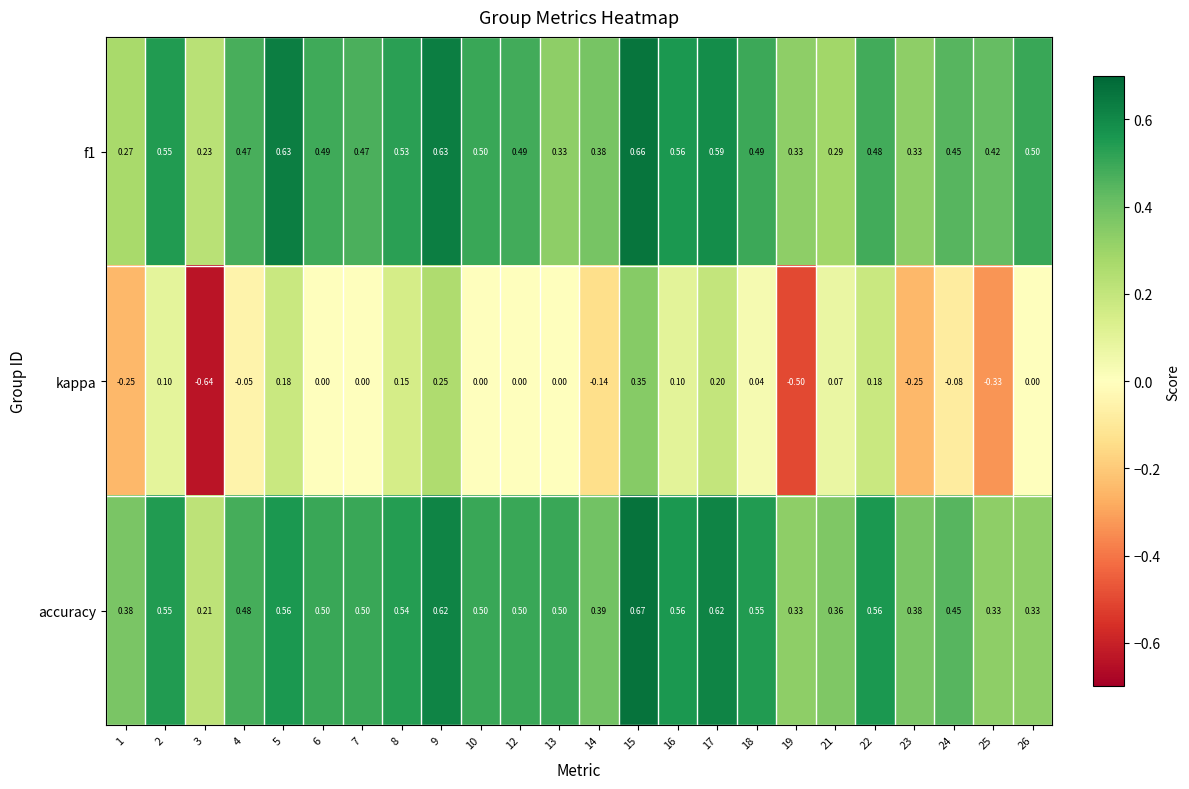

Which series changed the most between 19 and 21?

kappa